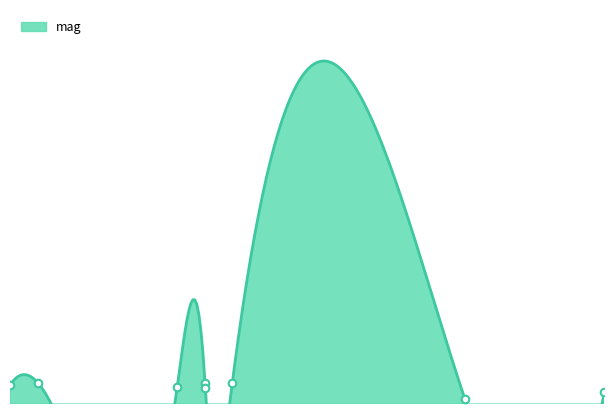

Approximately how many times larger is the value at 58912.21201389981 compared to 58891.23067130009?

1.1